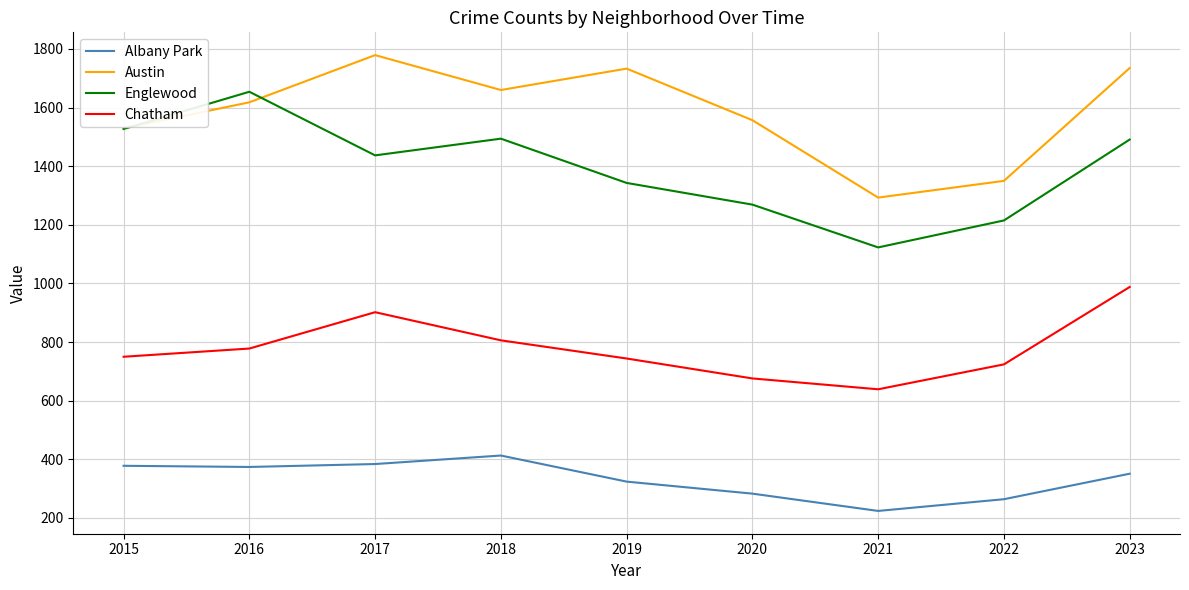

How many lines are shown in the chart?

4